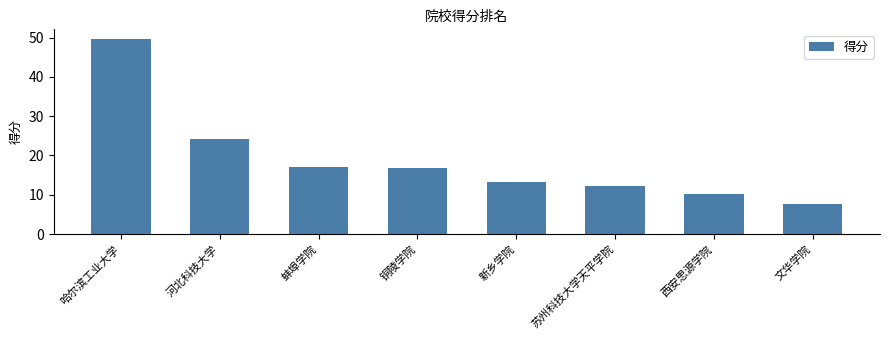

The value at 河北科技大学 is 24.3. True or false?

True